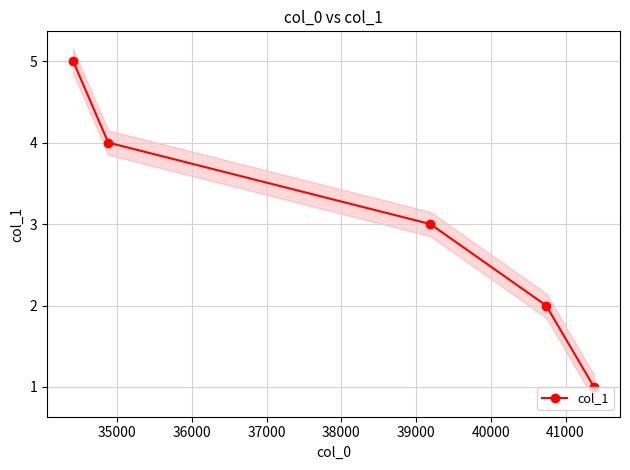

How many lines are shown in the chart?

1